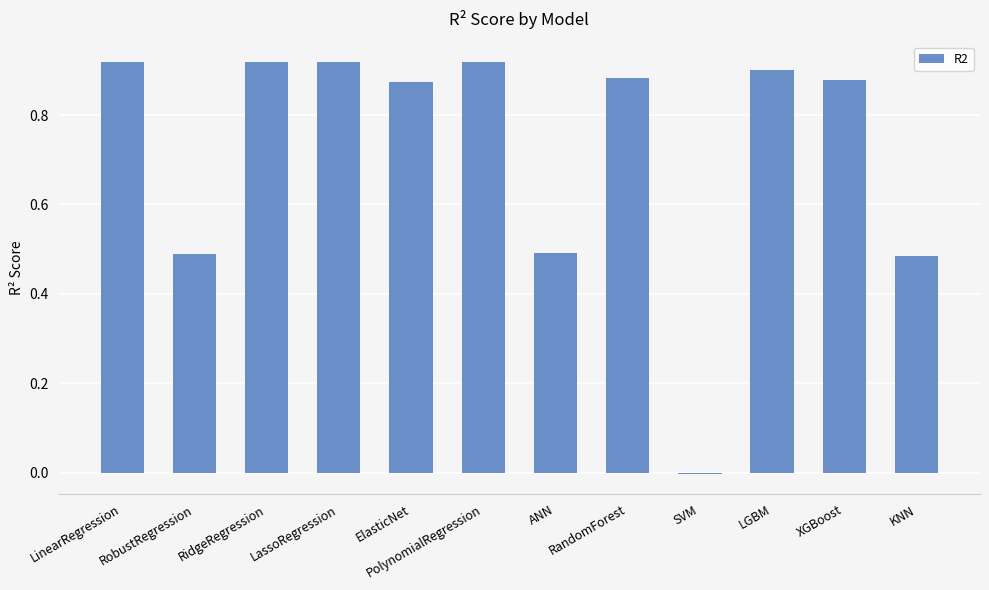

Does the chart contain stacked bars?

No